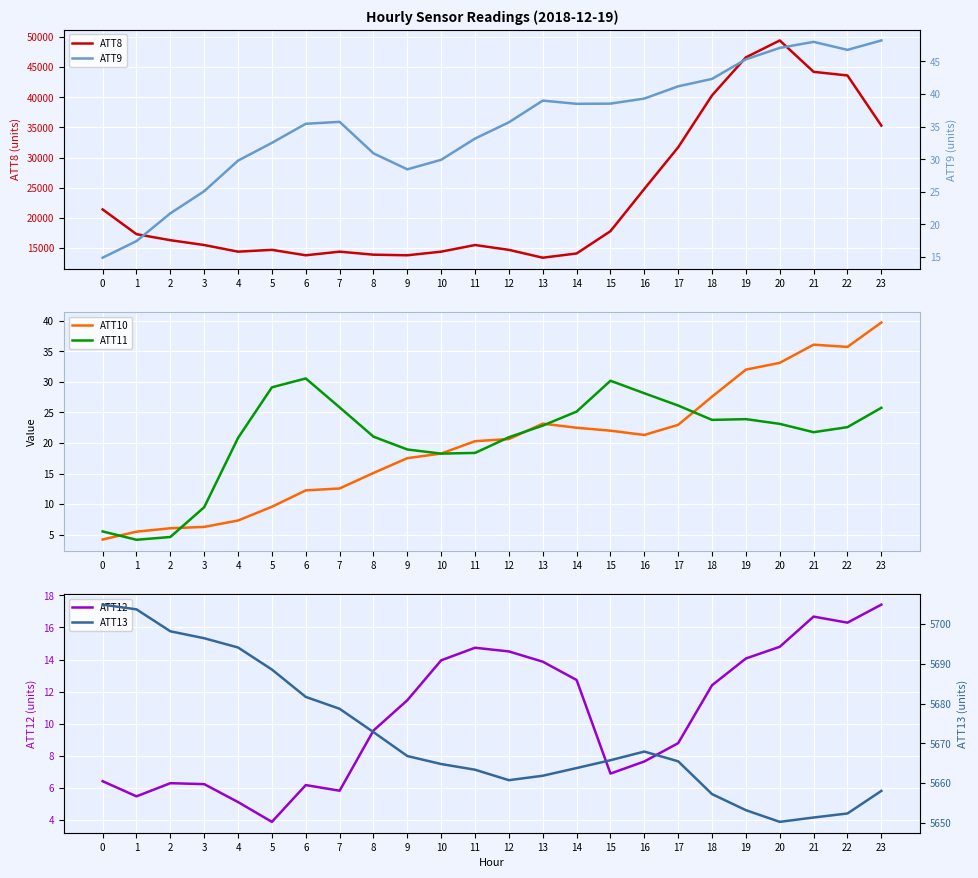

True or false: ATT11 and ATT12 cross at least once.

True